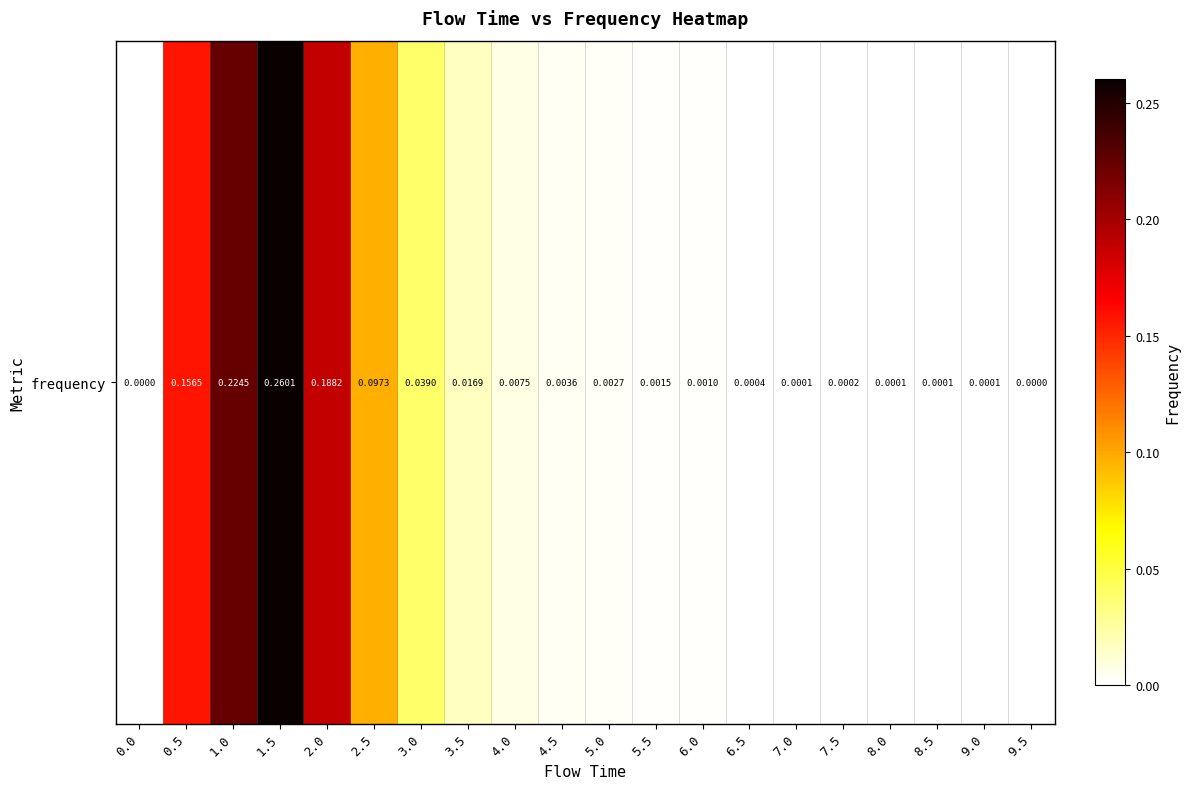

True or false: the data shows 0.0 at 3.5.

False